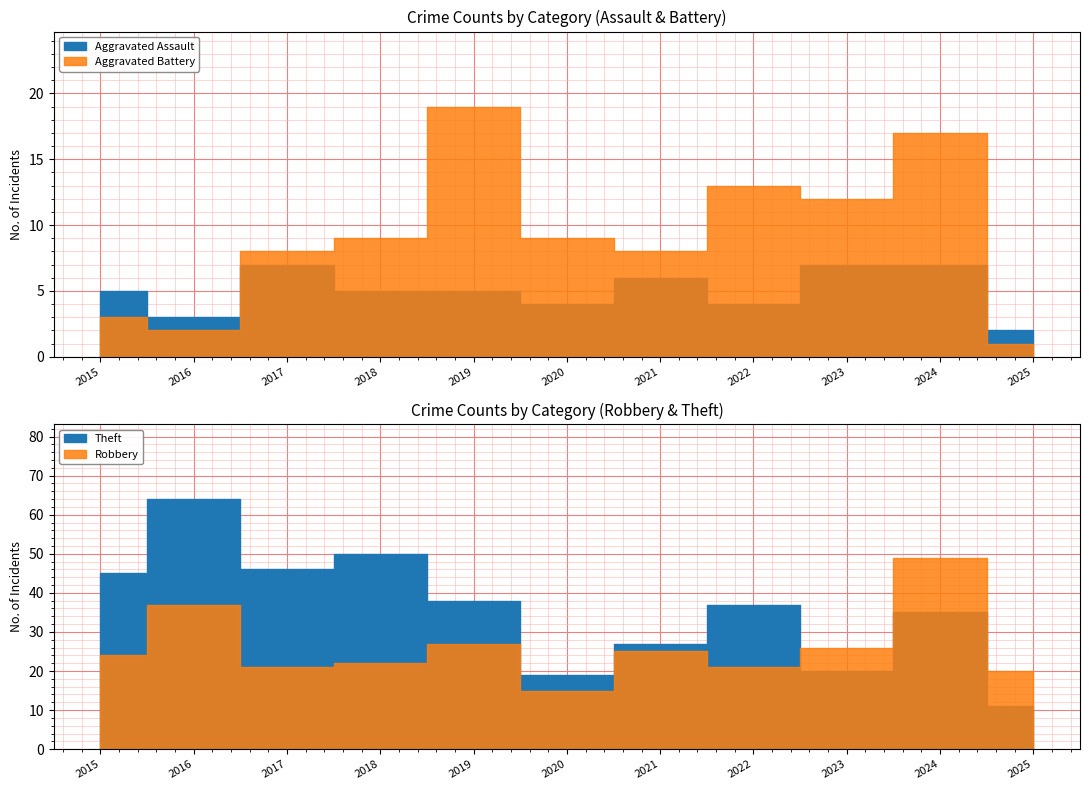

Is it true that Robbery equals 27 at 2019?

True